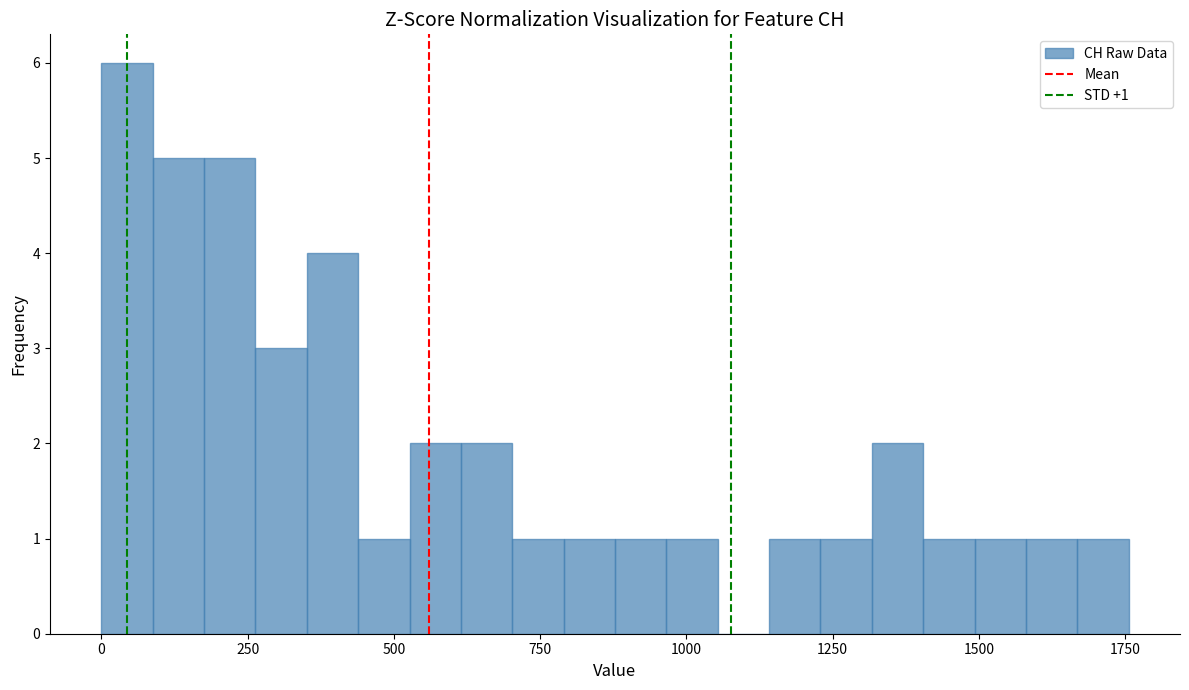

Around what value on the x-axis is the tallest bar? Give the approximate position of its centre, as read against the axis.

50